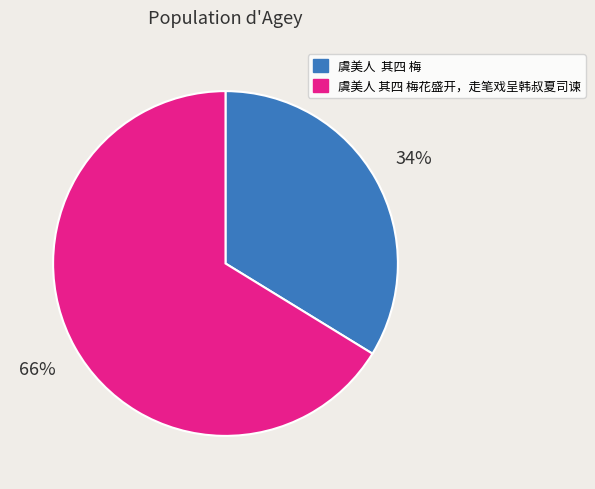

Is it true that 虞美人 其四 梅 is 34% of the pie?

True